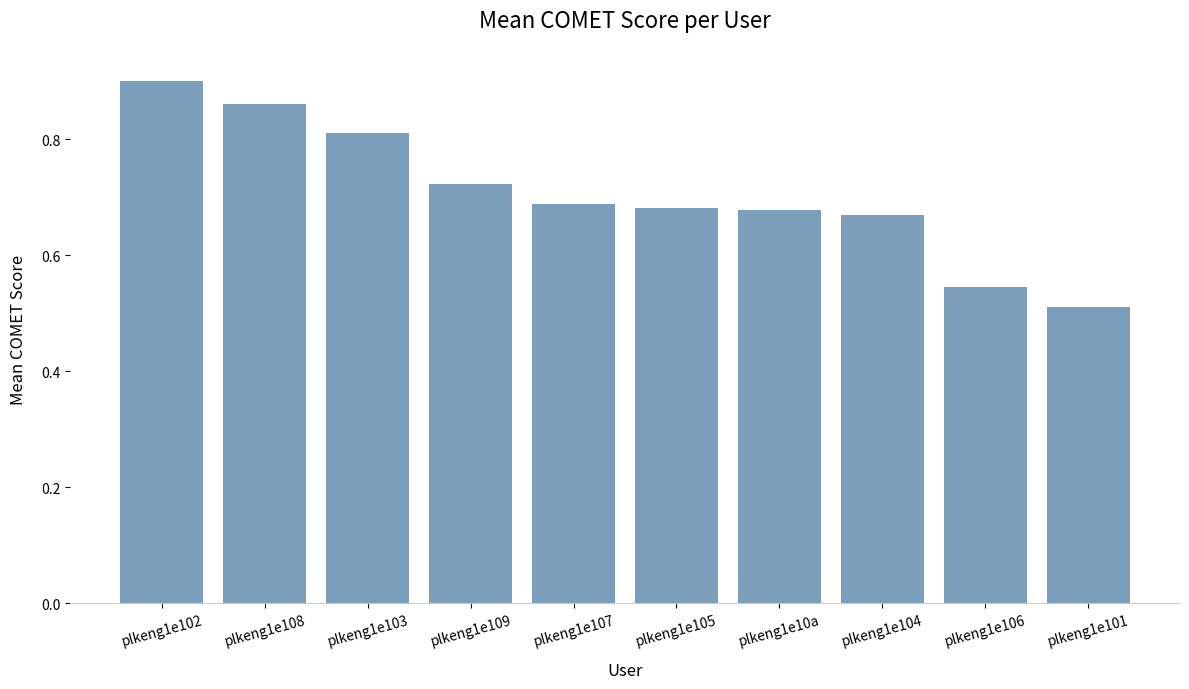

What is the difference between the maximum and minimum values?

0.4